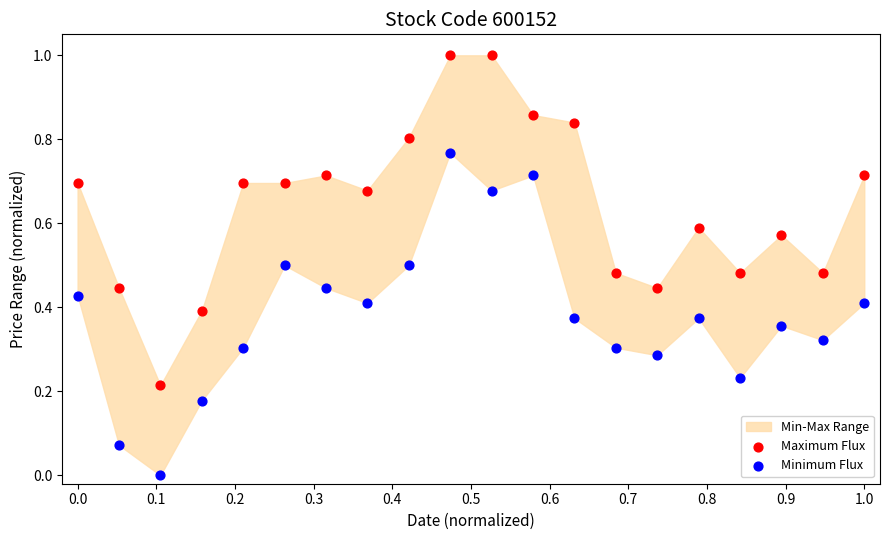

Across all data points, what is the range of Y values (max minus min)?

1.0